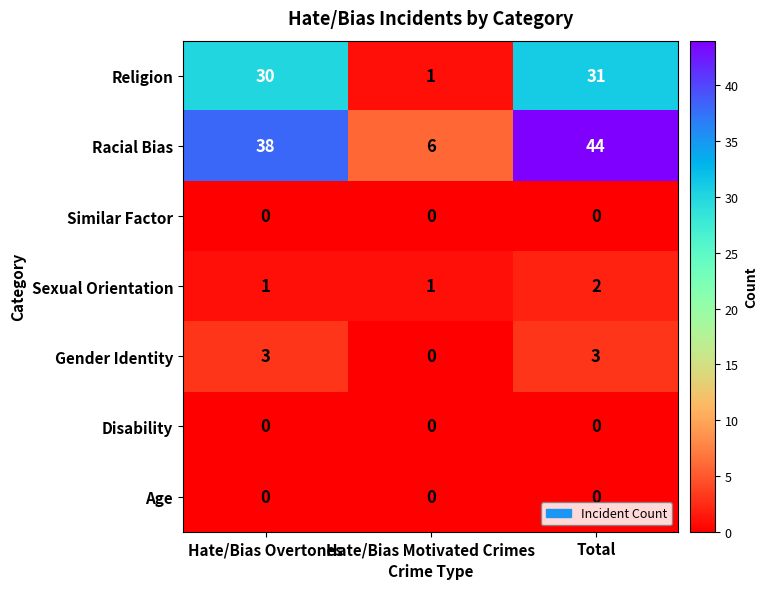

What is the greatest value displayed?

44